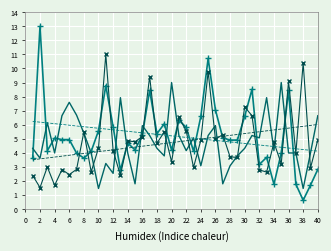

What is the minimum value shown in the chart?

0.6